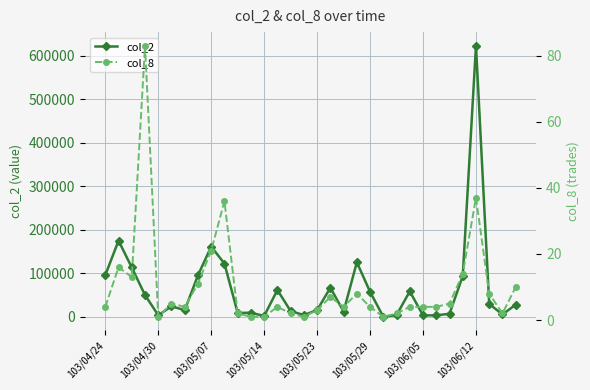

How many interior local peaks does the col_2 series have?

9